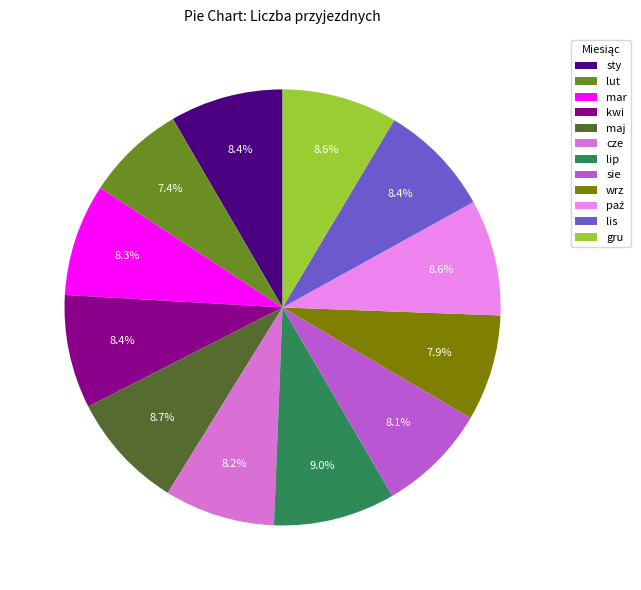

What is the ratio of the value at lut to the value at lip?

0.8